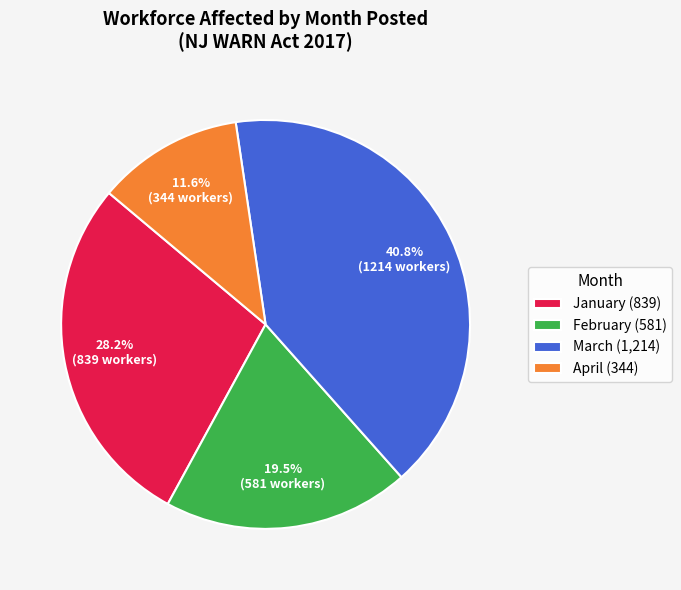

To the nearest percent, what is the average slice percentage?

25%